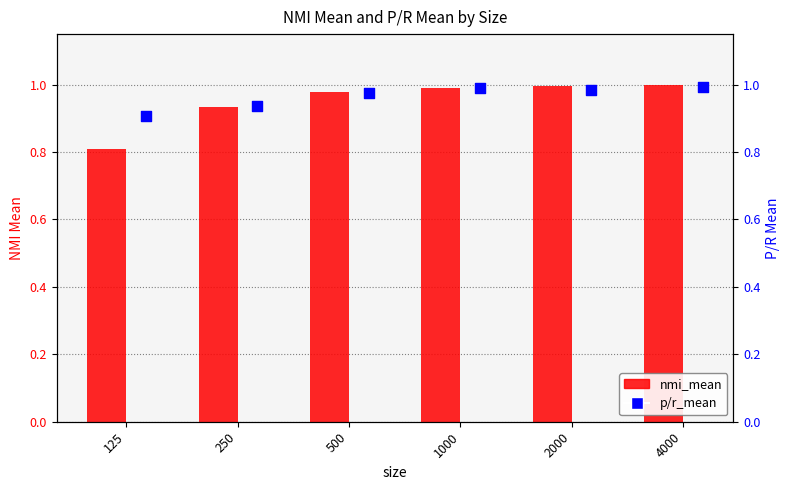

Which series contains the highest Y value?

nmi_mean